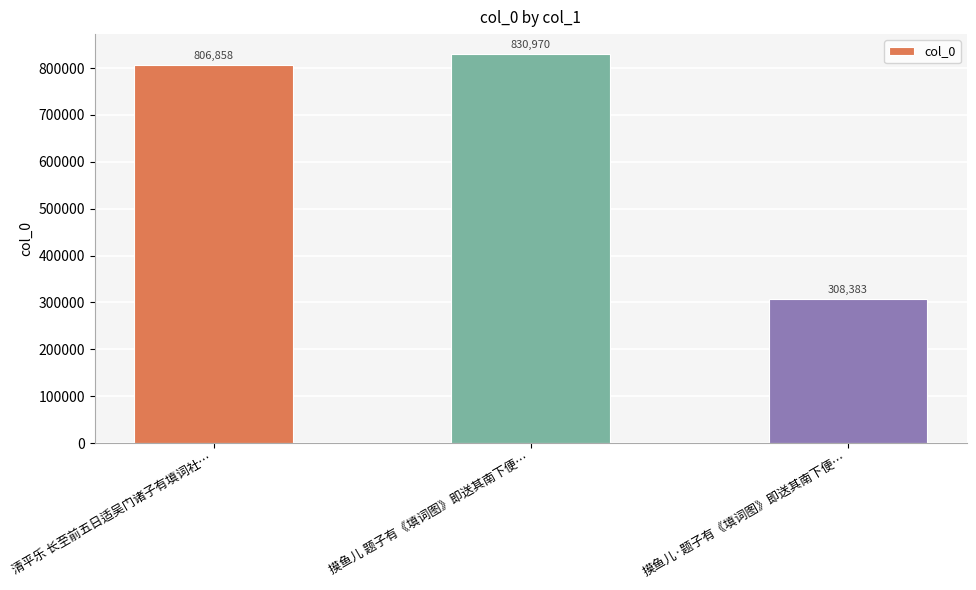

The chart shows a value of 1221483 at 摸鱼儿 题子有《填词图》即送其南下便…. True or false?

False